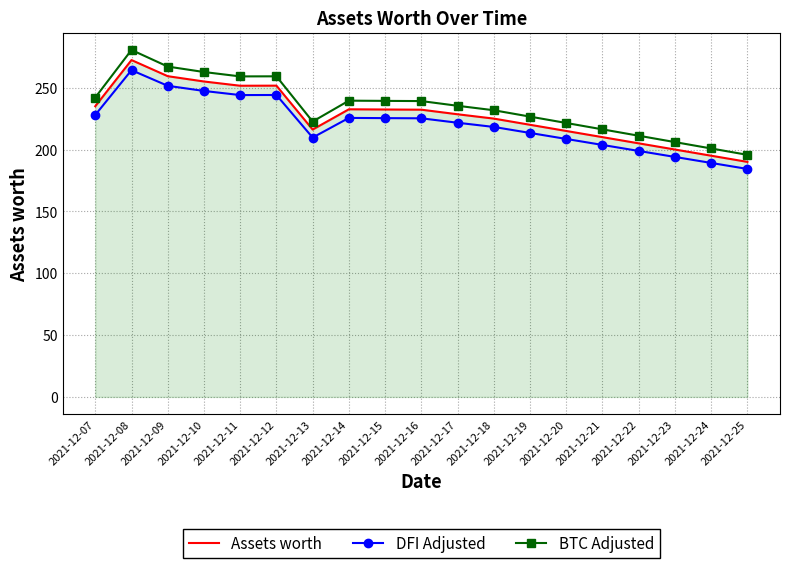

What is the spread (max minus min) of values at 2021-12-08?

16.3